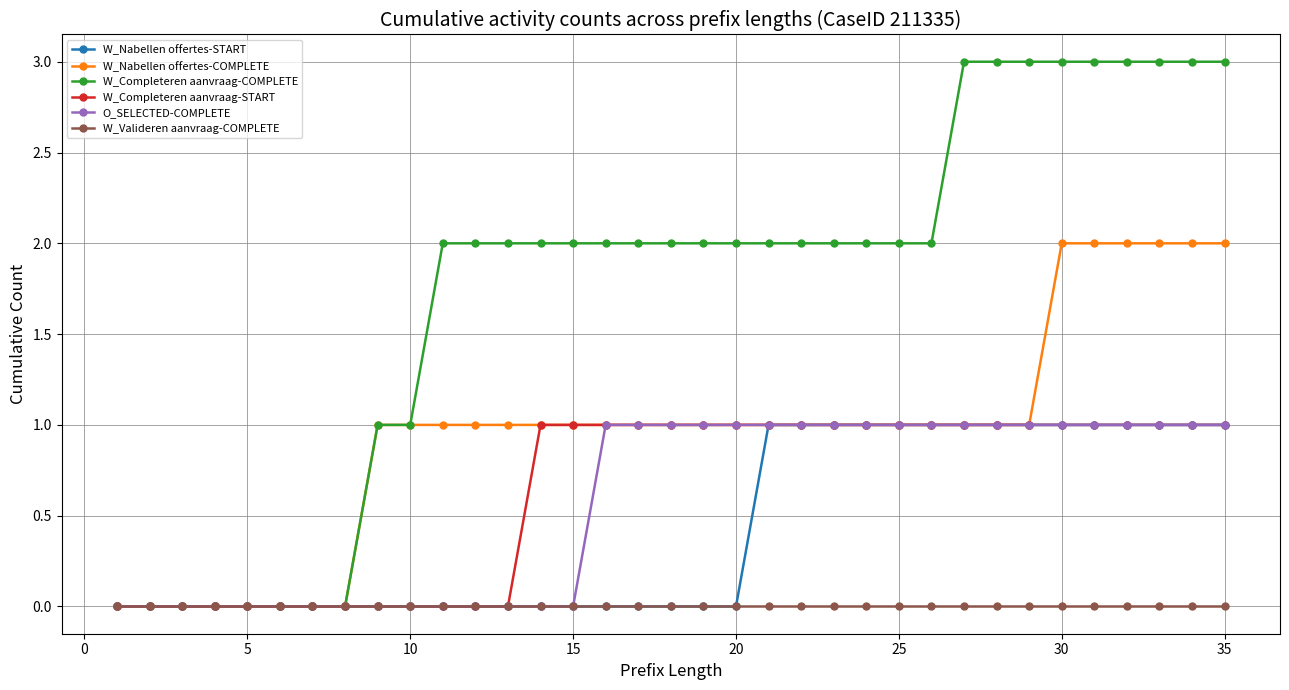

Which series has the largest total across all categories?

W_Completeren aanvraag-COMPLETE